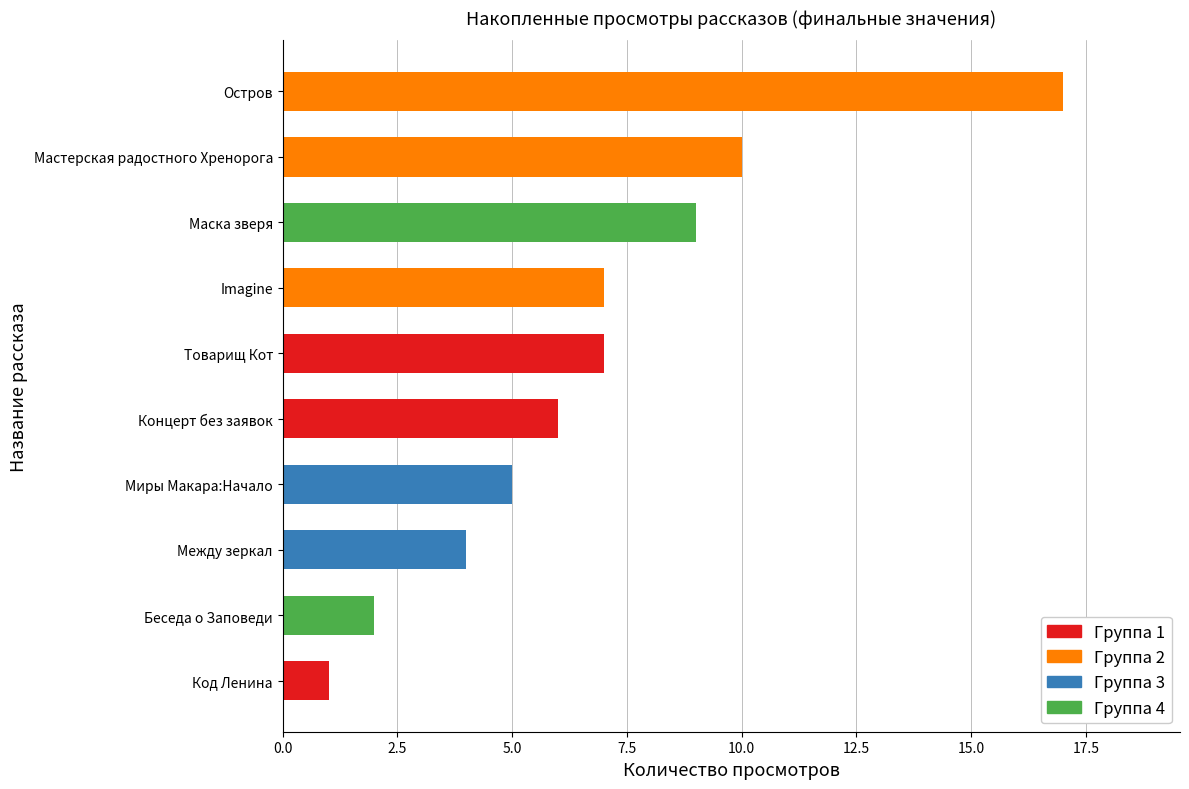

Is it true that 11.06 14:35 equals 10 at Мастерская радостного Хренорога?

False